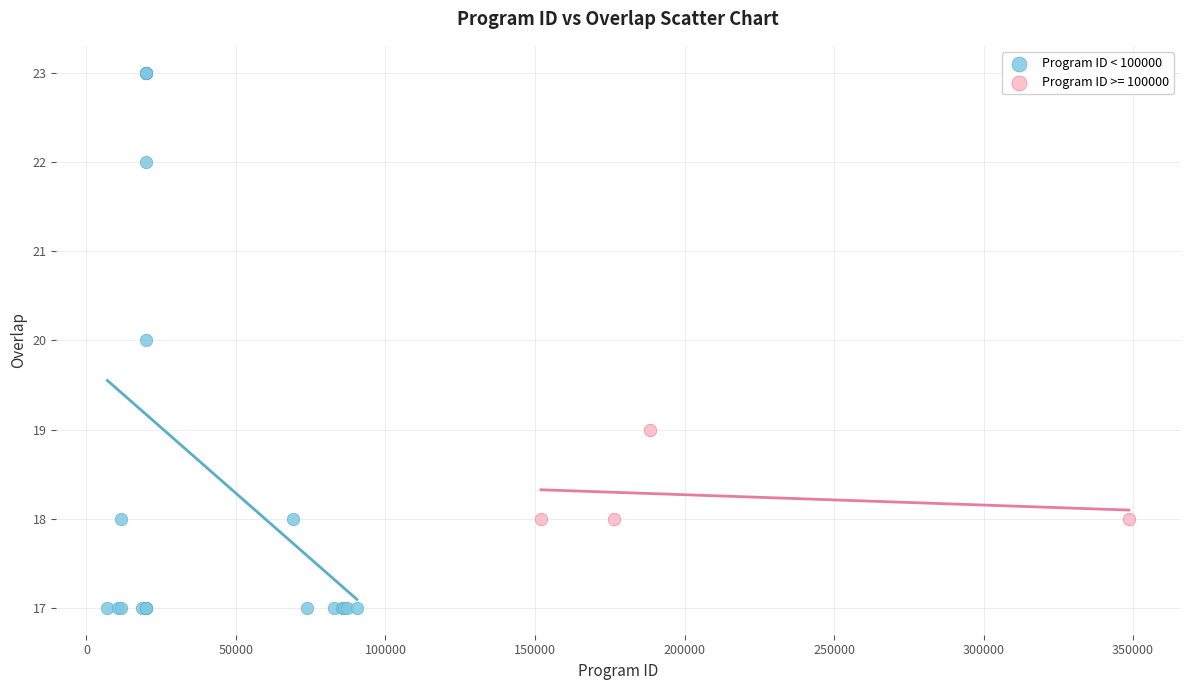

Which series contains the lowest Y value?

Program ID < 100000